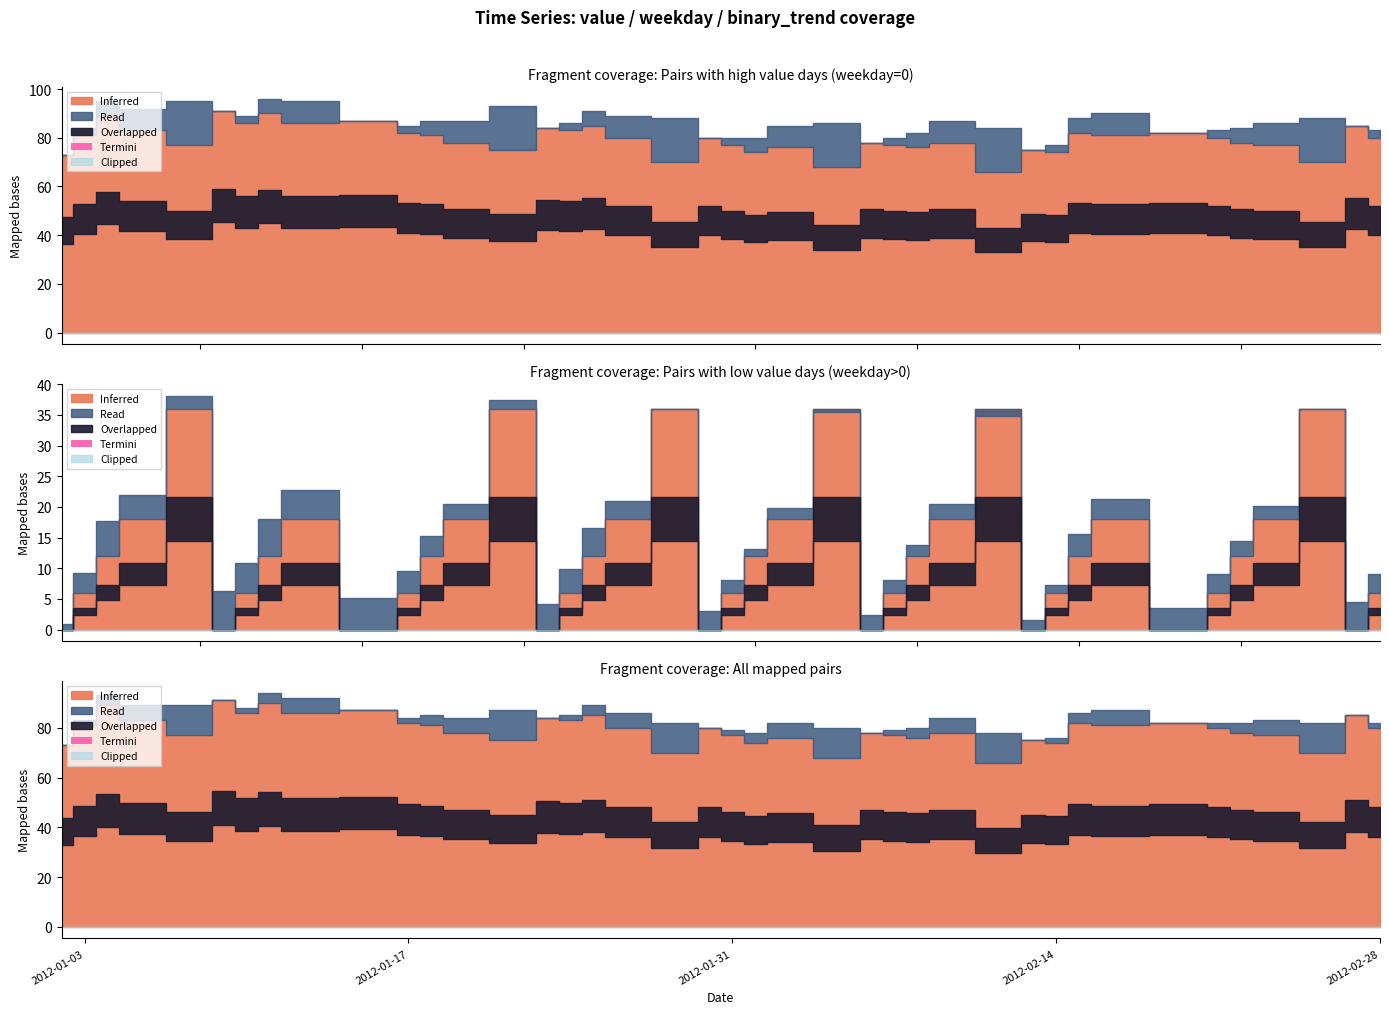

At which label is value closest to 78?

2012-01-19